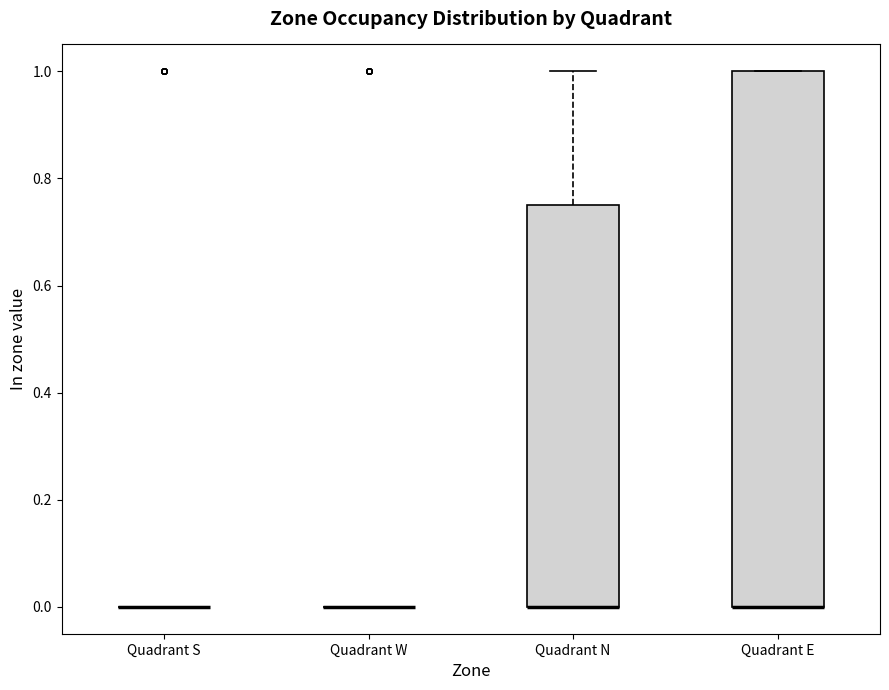

Which box is the tallest, from its lower edge to its upper edge?

Quadrant E